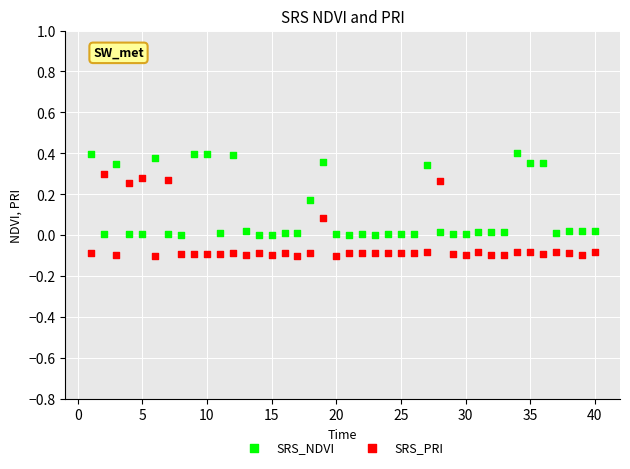

Which series reaches the maximum Y coordinate?

SRS_NDVI